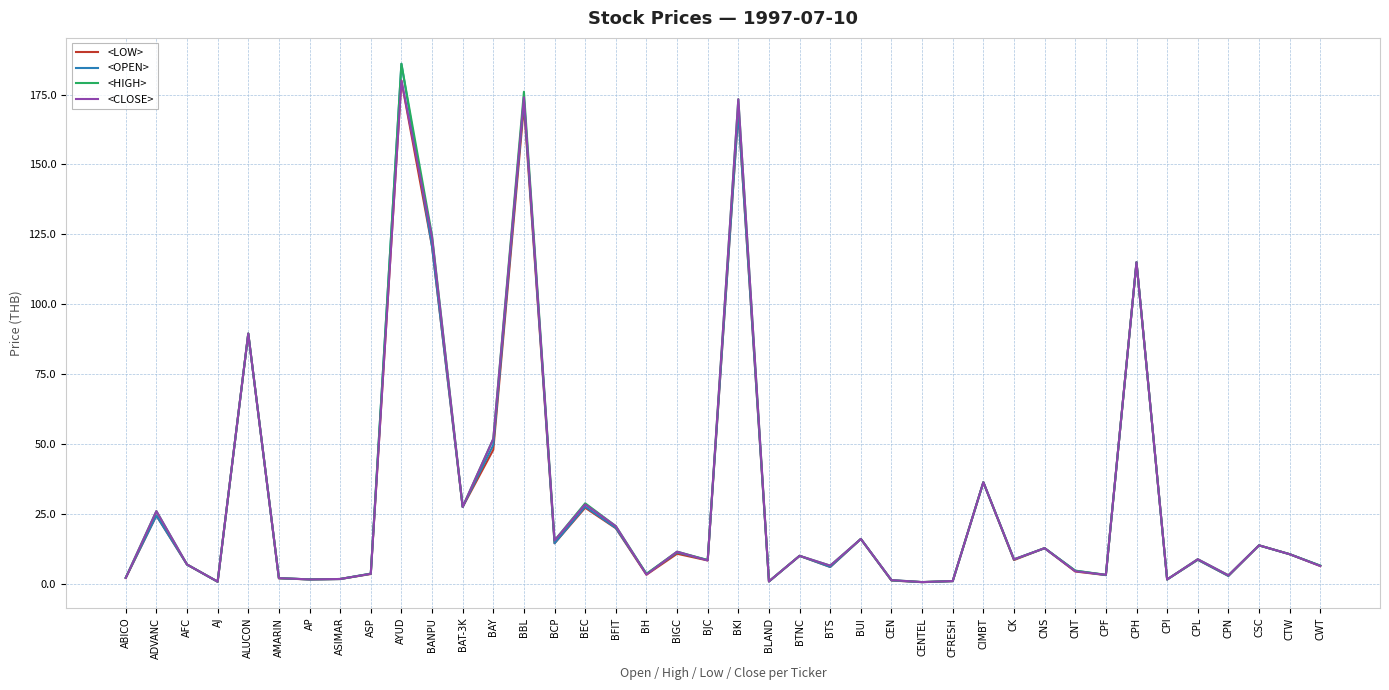

The <HIGH> series shows 8.5 at BJC. True or false?

True